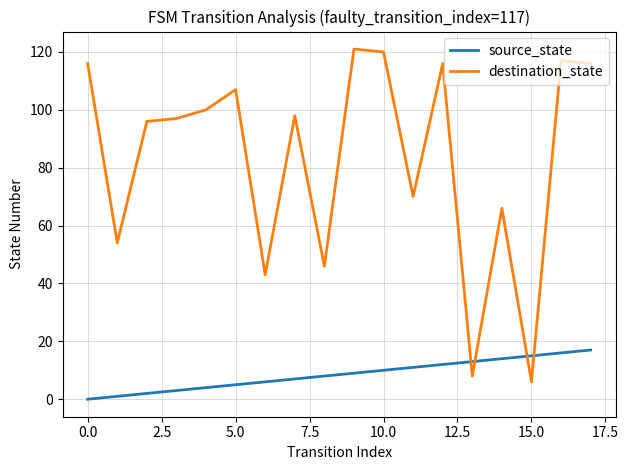

Which series has the largest total across all categories?

destination_state